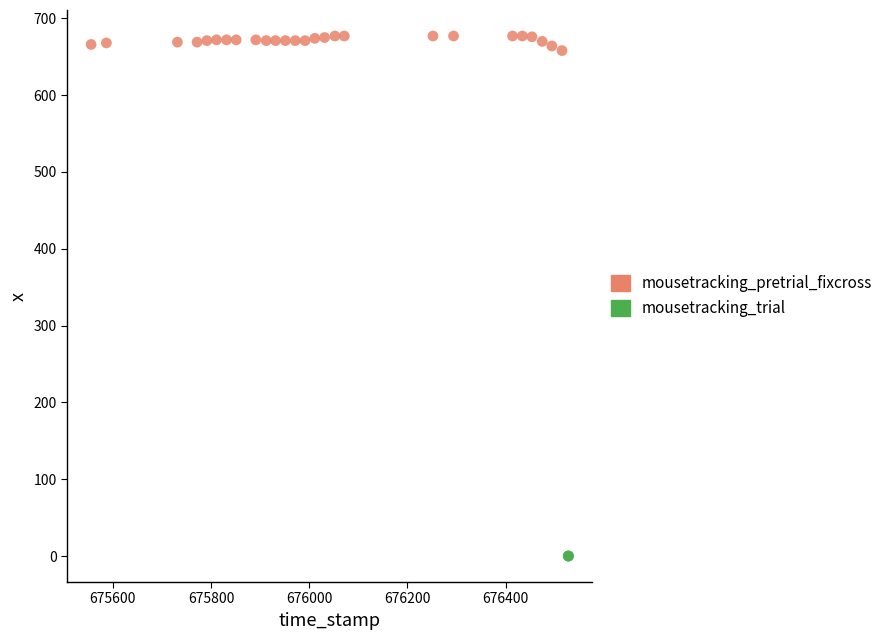

Which series reaches the minimum Y coordinate?

mousetracking_trial